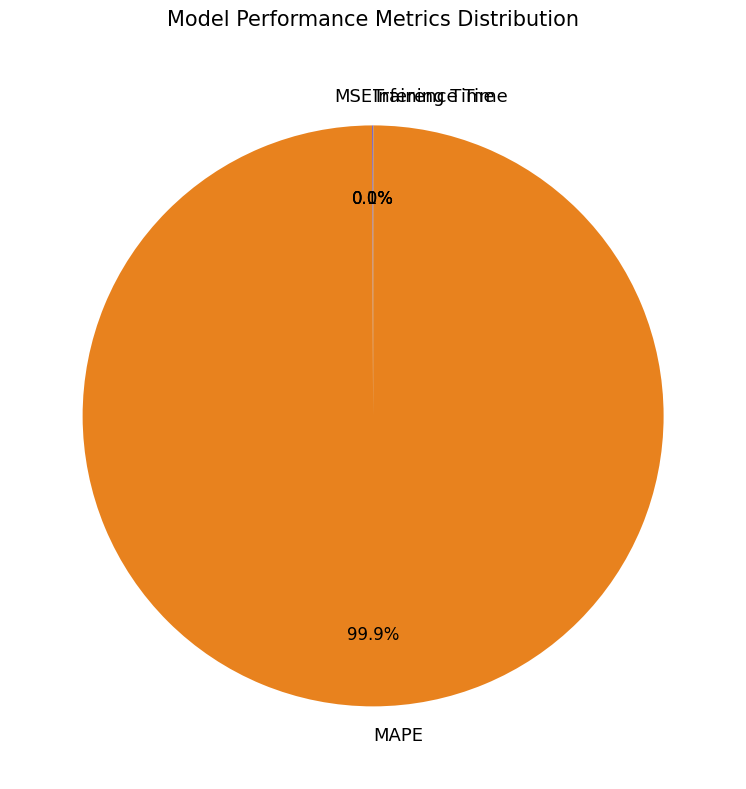

To the nearest percent, what is the difference between the largest and smallest slice percentages?

100%